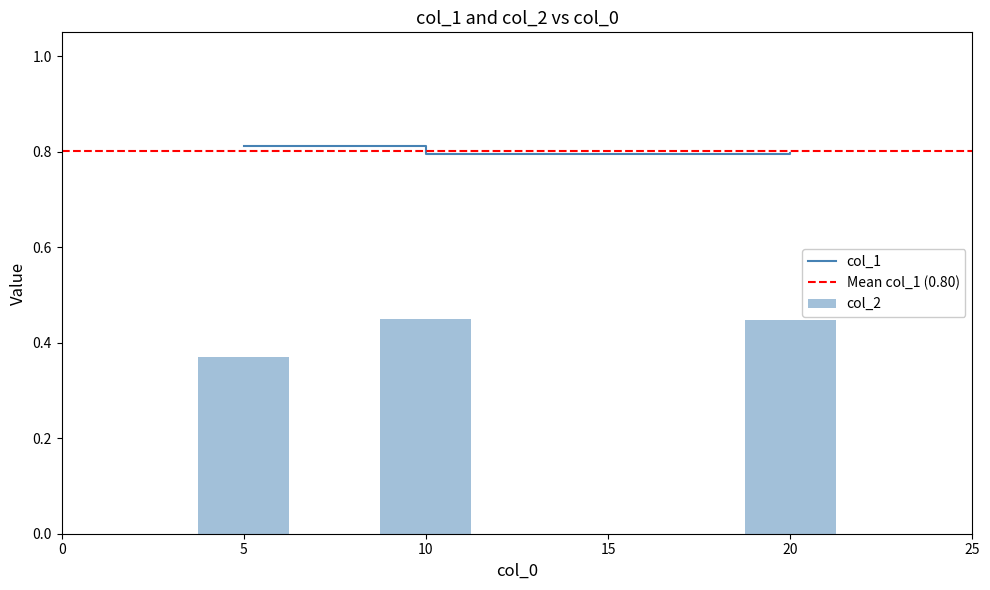

Which series has the largest total across all categories?

col_1